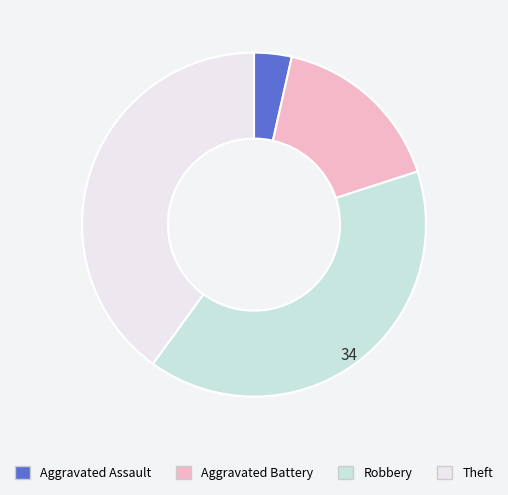

The Theft slice represents 40% of the pie. True or false?

True